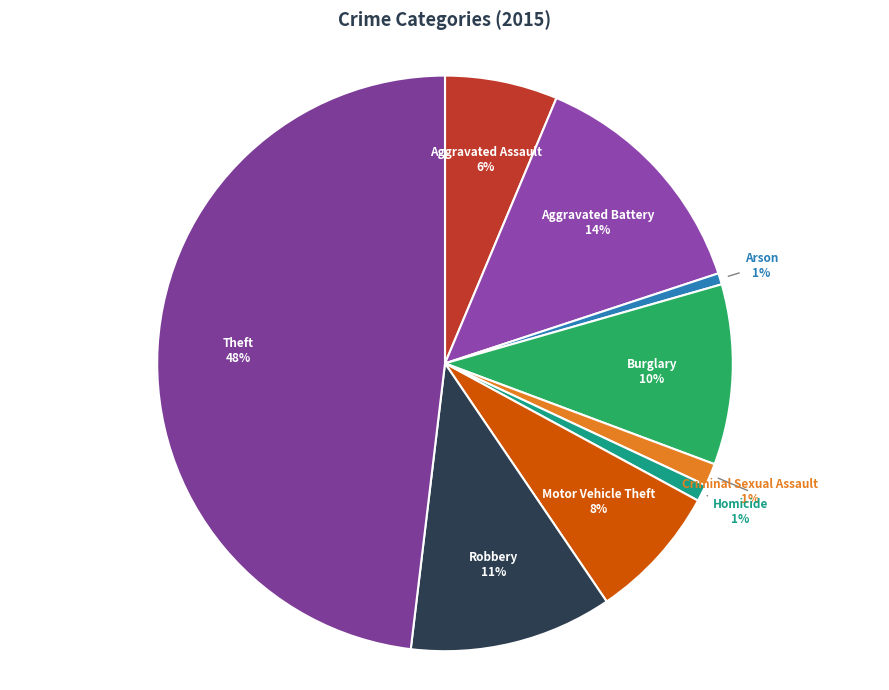

Is it true that Aggravated Assault is 6% of the pie?

True